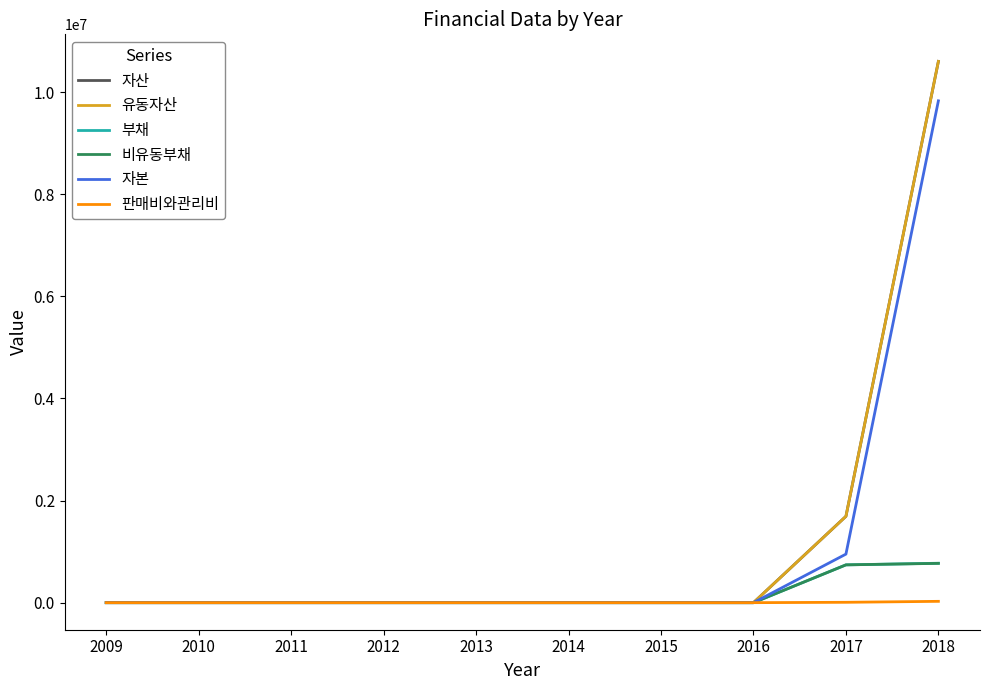

Which category has the lowest value across all series?

2009